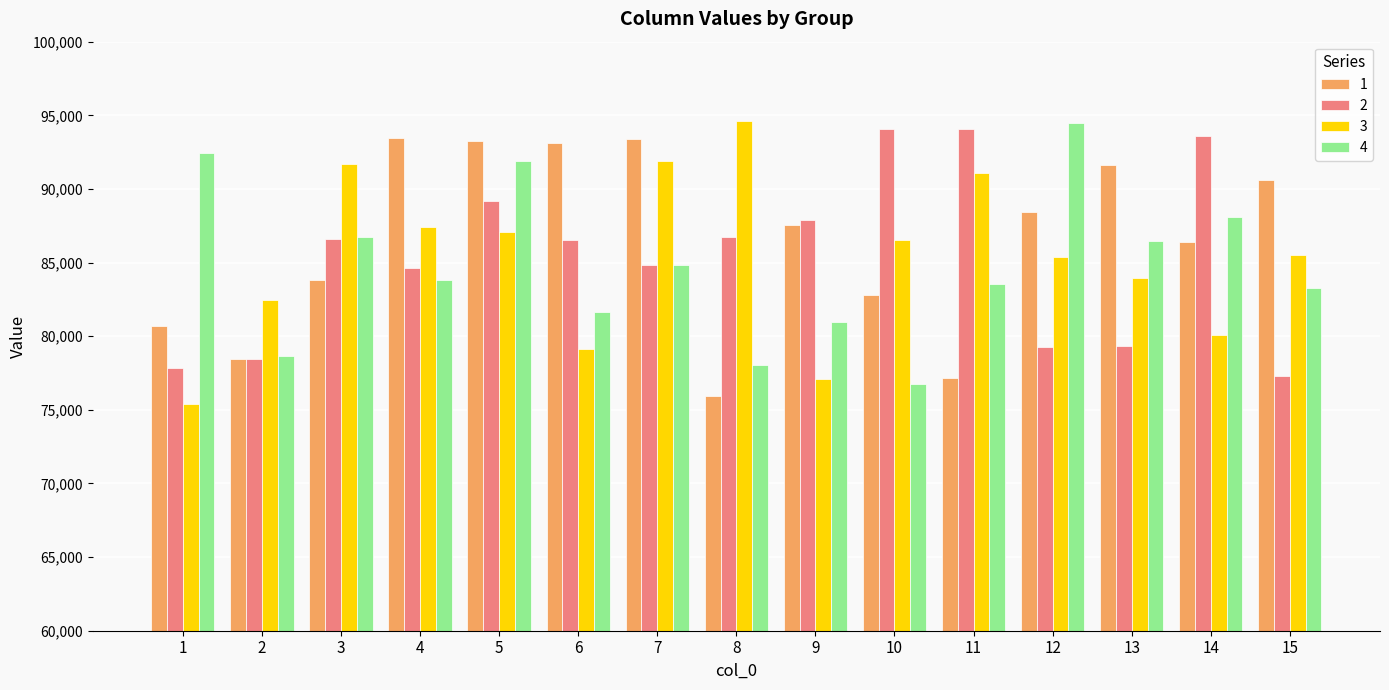

Rank the series at 11 from highest to lowest value.

2, 3, 4, 1